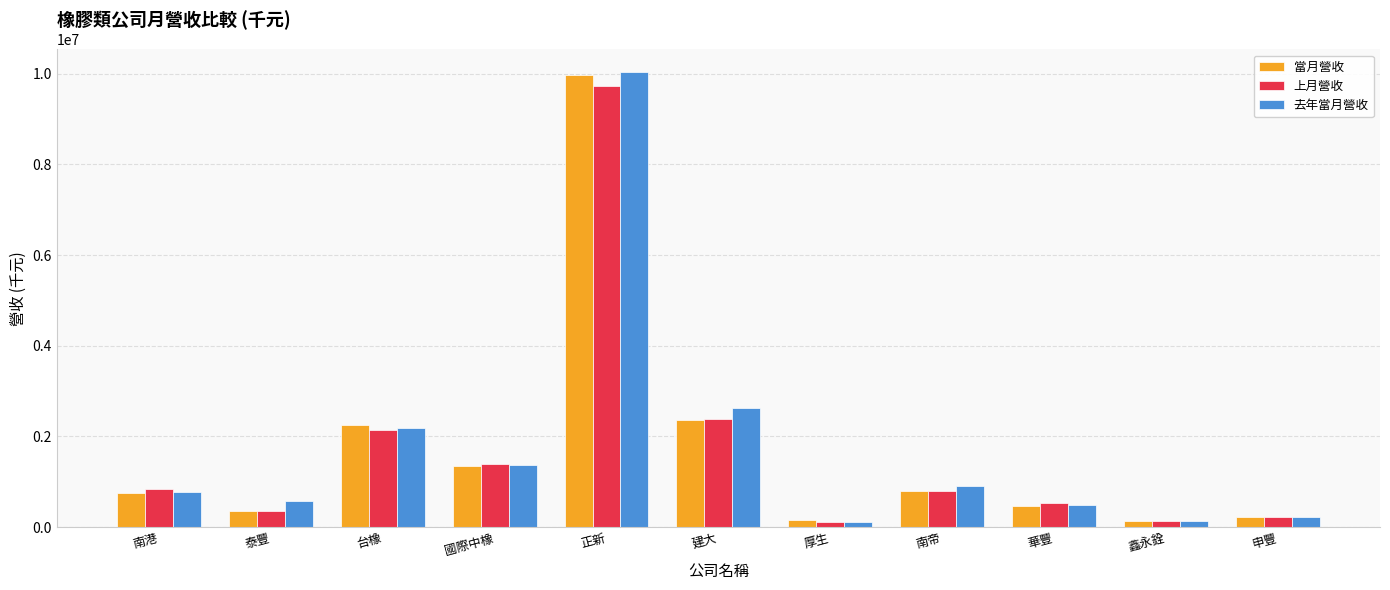

The 上月營收 series shows 13599290 at 正新. True or false?

False